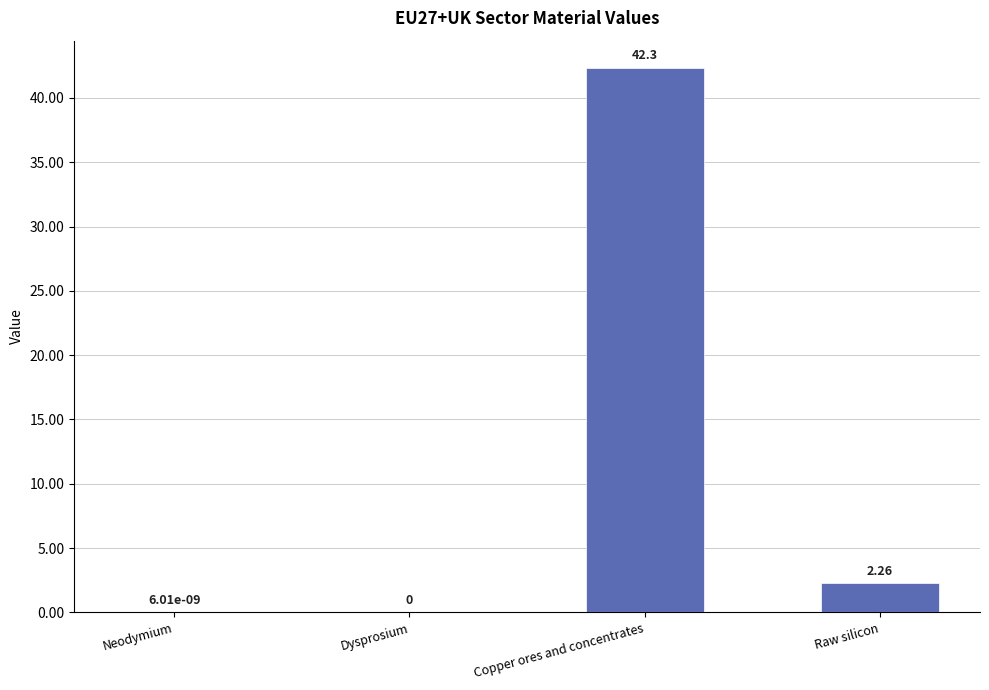

At which label is the value closest to 21?

Raw silicon